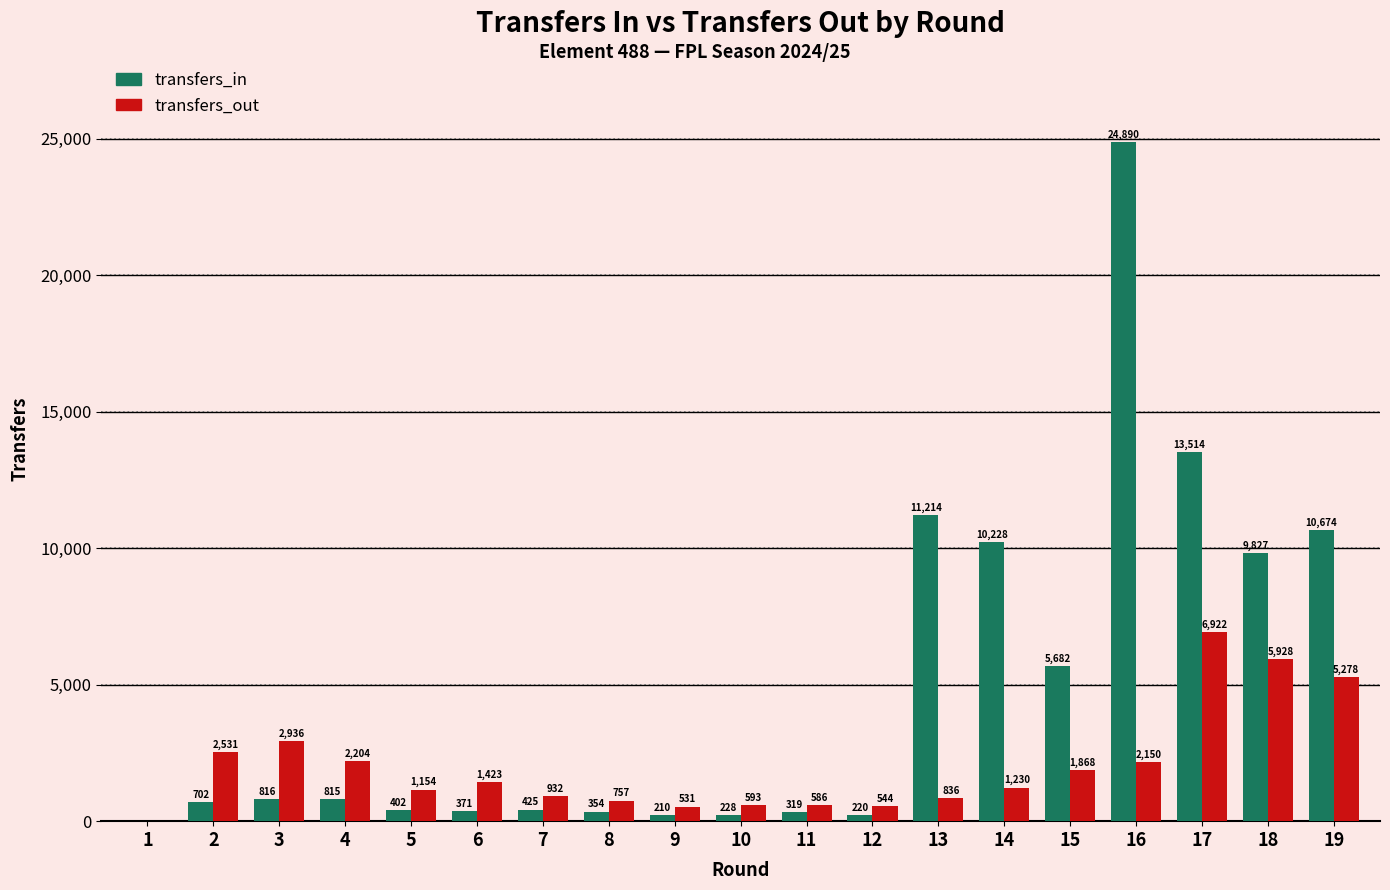

Is it true that transfers_in equals 402 at 5?

True